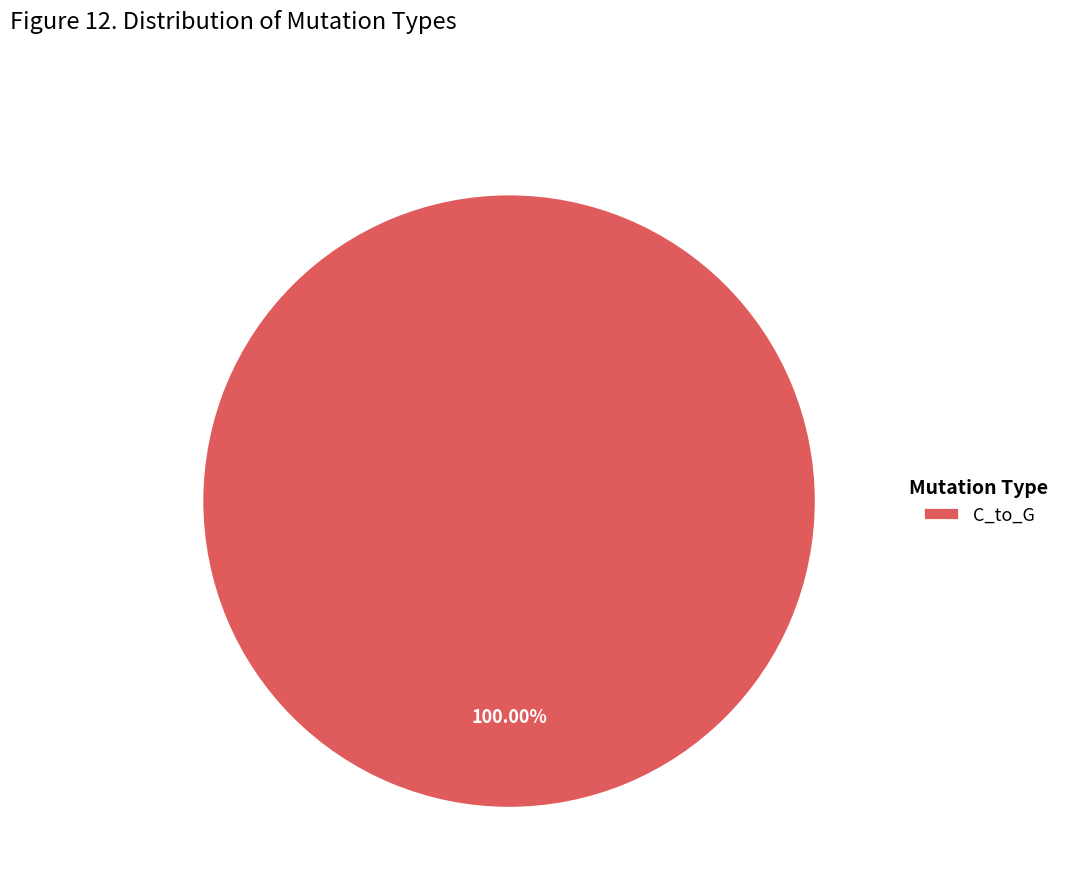

What is the majority slice?

C_to_G